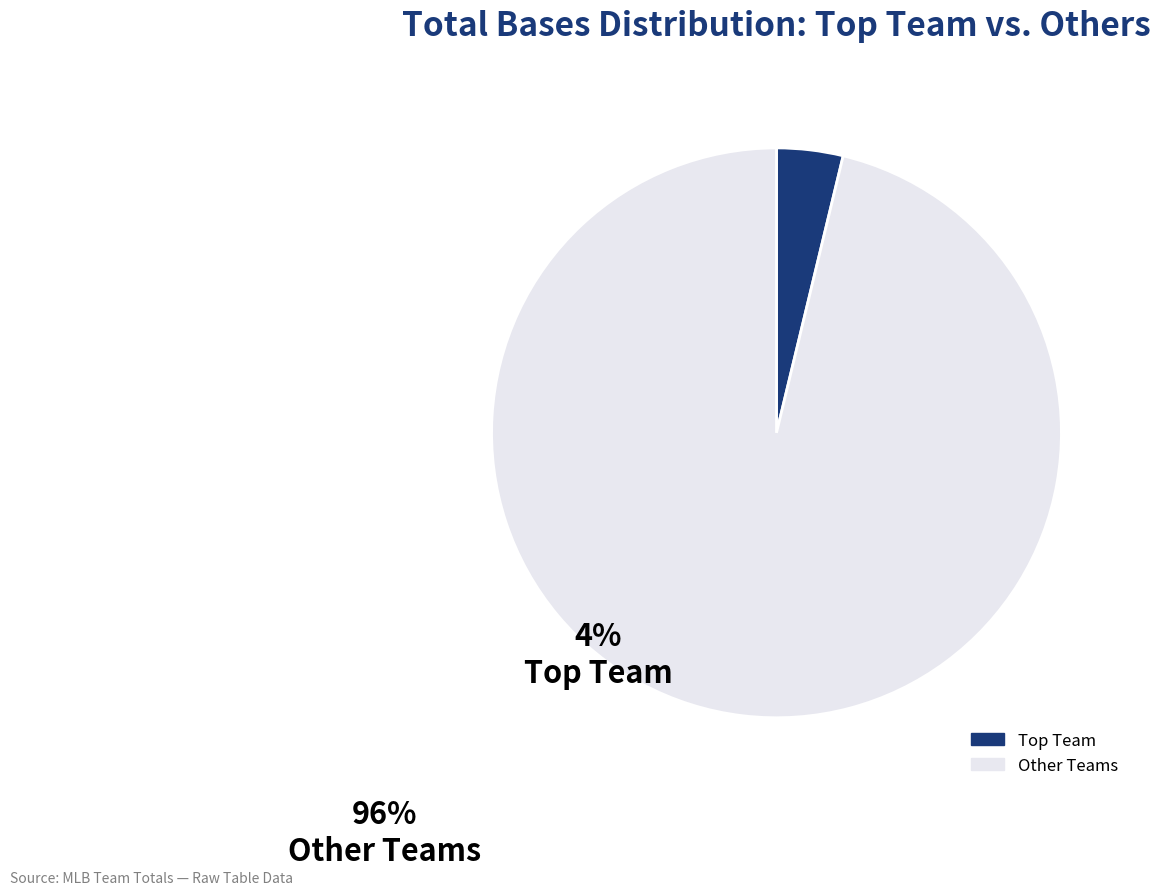

Is there any slice that represents more than half of the pie?

Yes